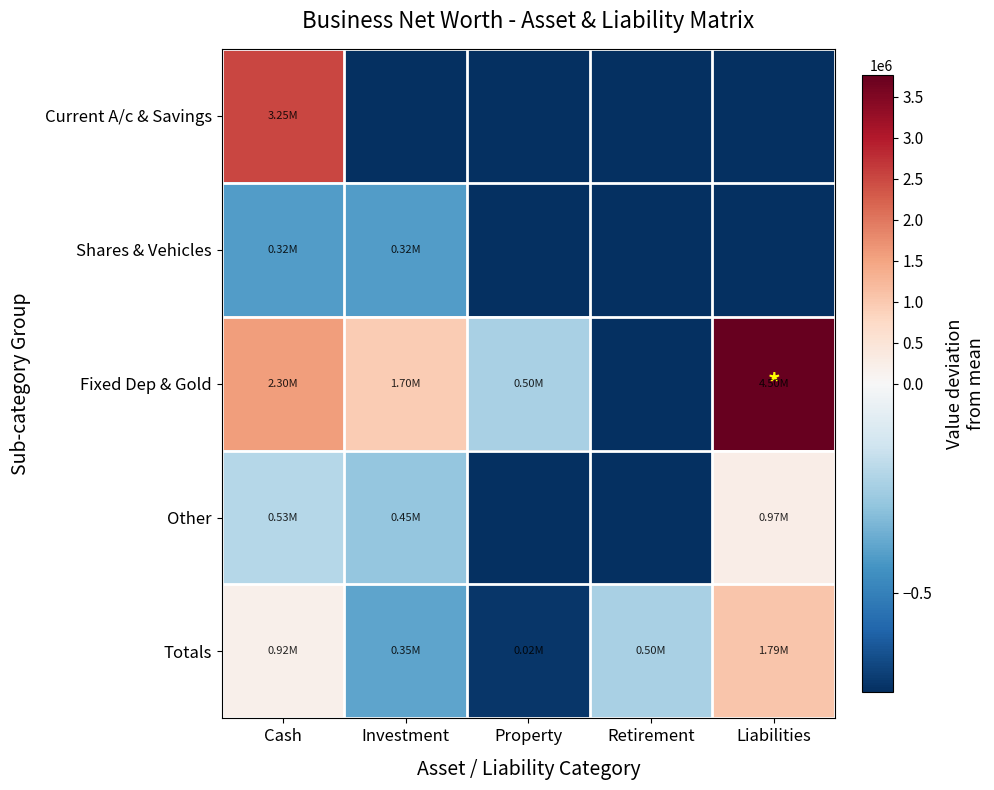

What is the difference between the highest and lowest values at Retirement?

500000